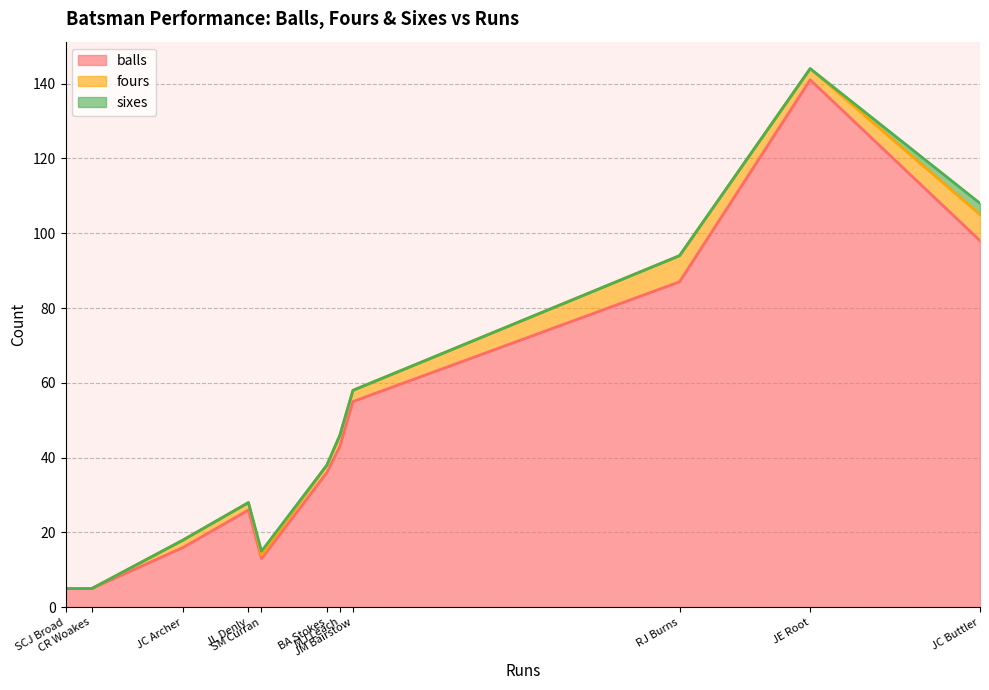

Which series has the widest spread of values?

balls